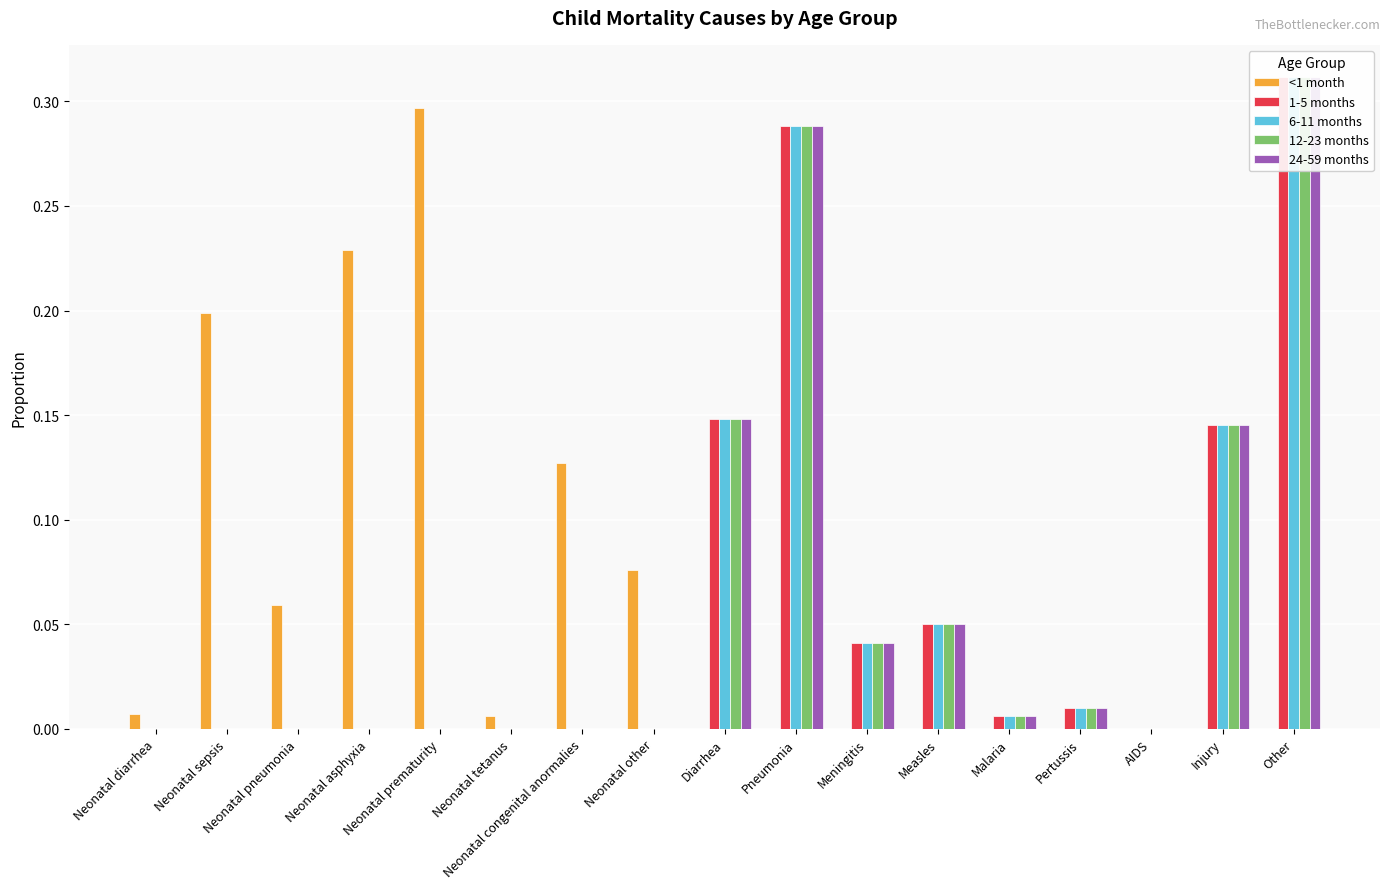

Is the value of 12-23 months at Neonatal asphyxia greater than the value of 6-11 months at Neonatal pneumonia?

No